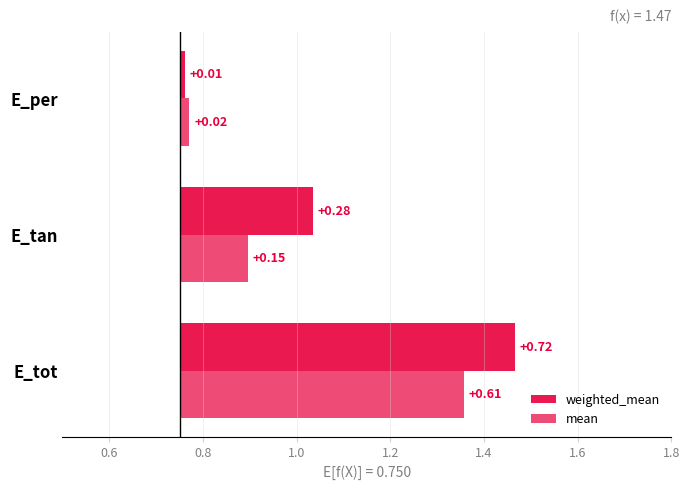

What are all the series names shown in the legend?

weighted_mean, mean